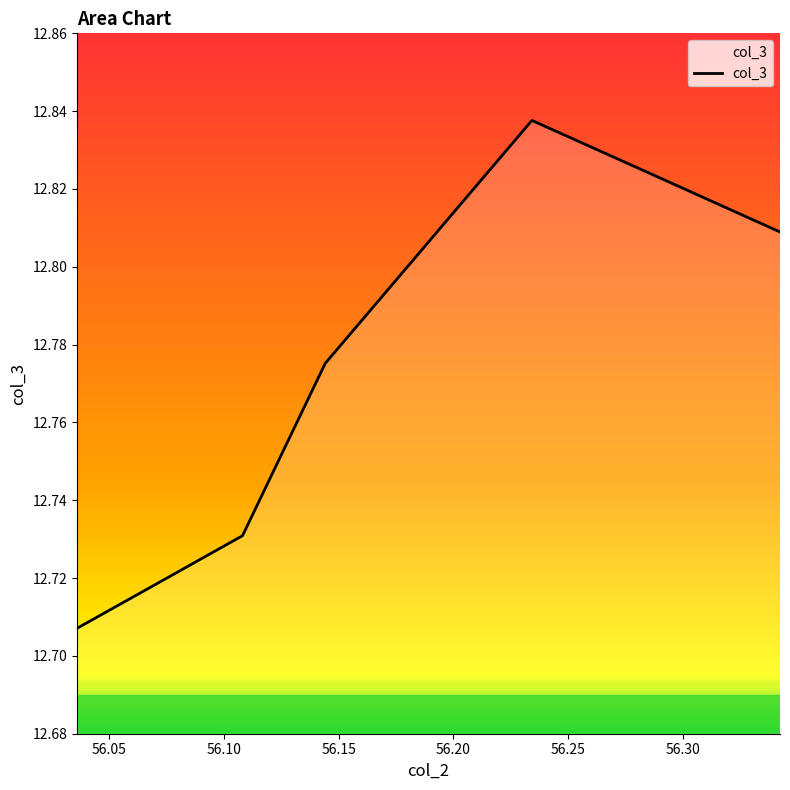

Rank the categories by value from lowest to highest.

56.03603603603604, 56.072072072072075, 56.108108108108105, 56.14414414414414, 56.34234234234234, 56.288288288288285, 56.234234234234236